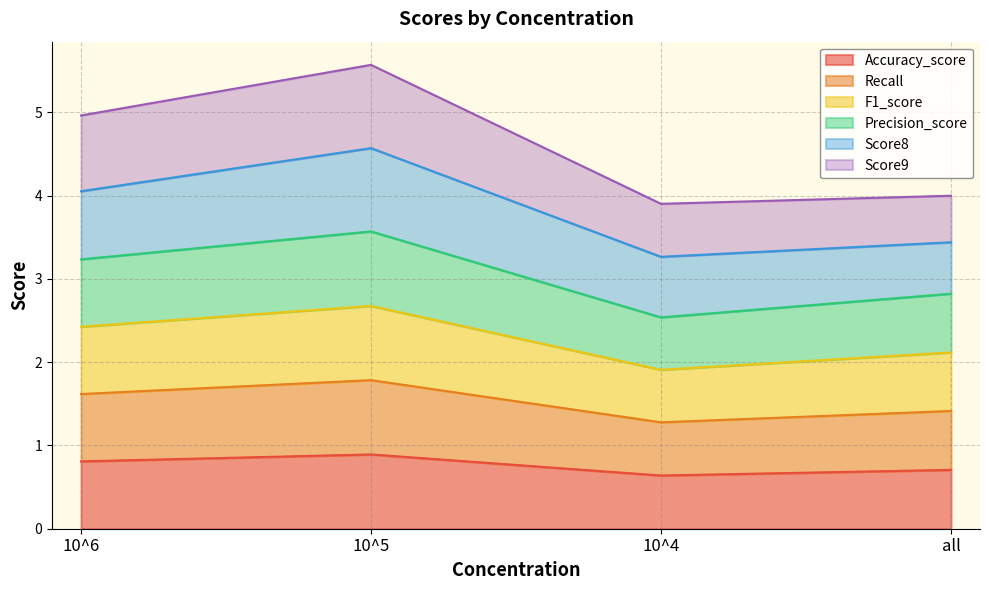

True or false: F1_score and Recall cross at least once.

False